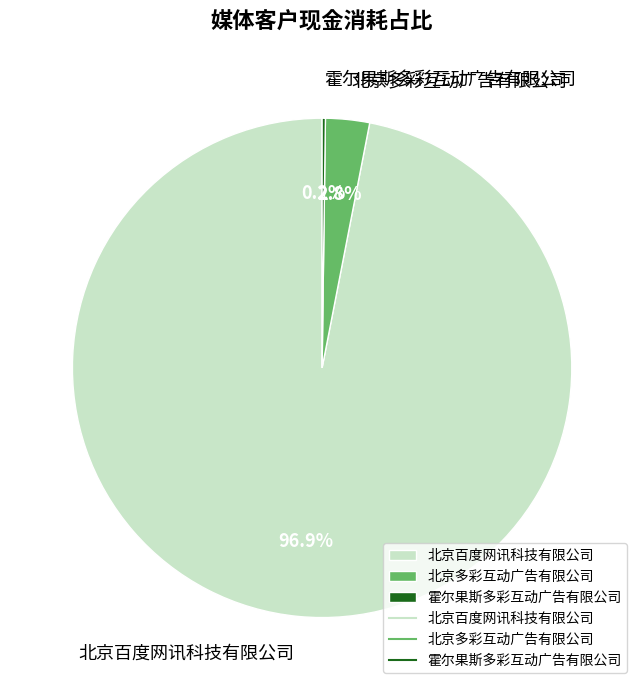

Which slice represents more than half of the pie?

北京百度网讯科技有限公司